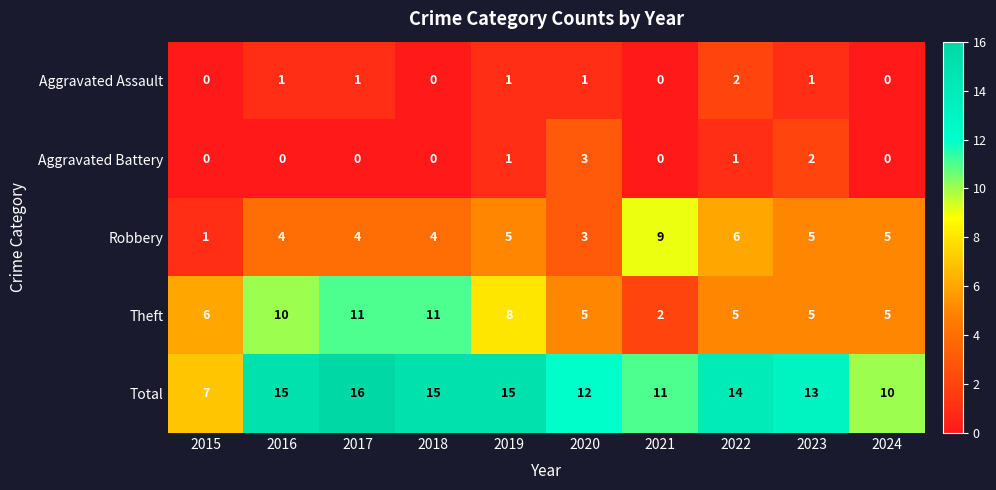

How many values in the Aggravated Battery series exceed 0?

4